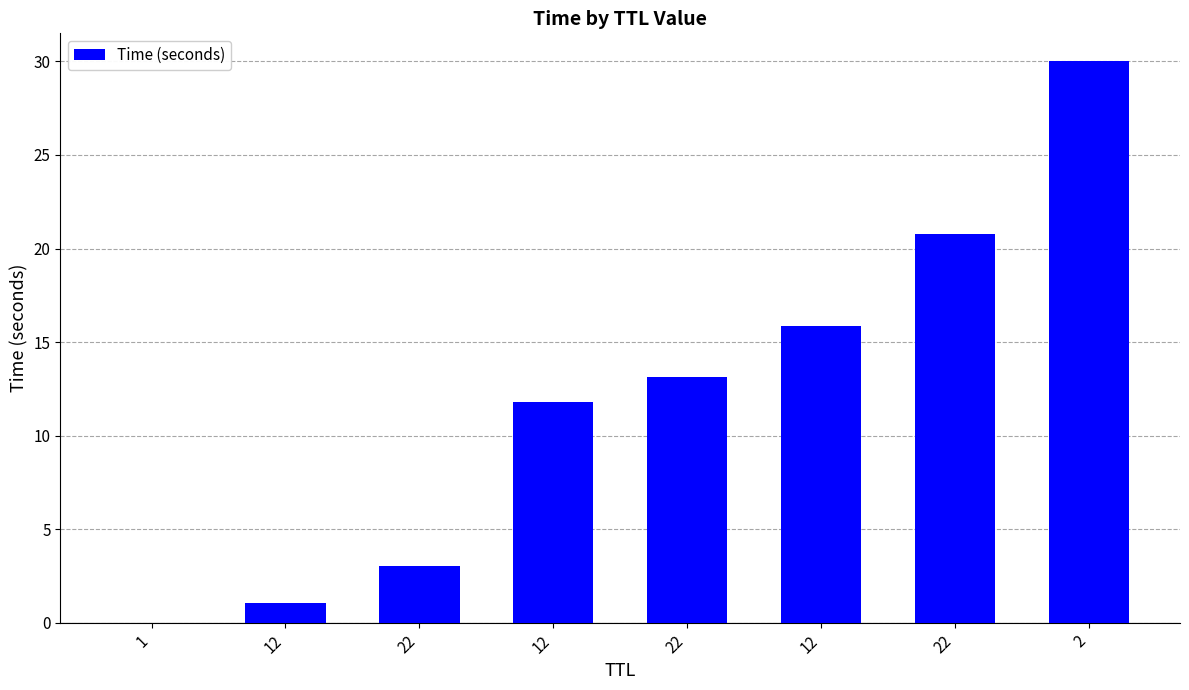

How many data points does each series have?

8